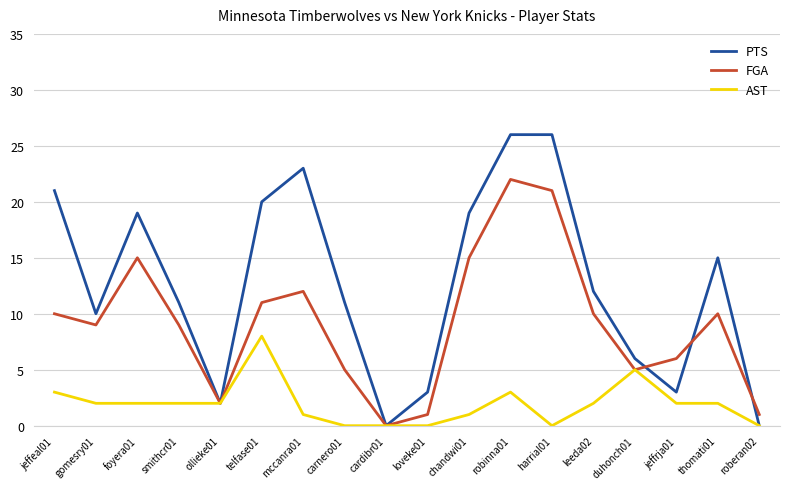

At which category is the sum across all series the highest?

robinna01